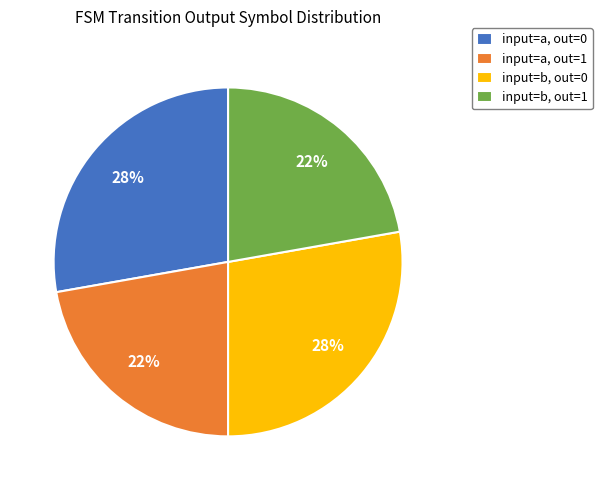

To the nearest percent, what percentage of the pie is input=a, out=0?

28%